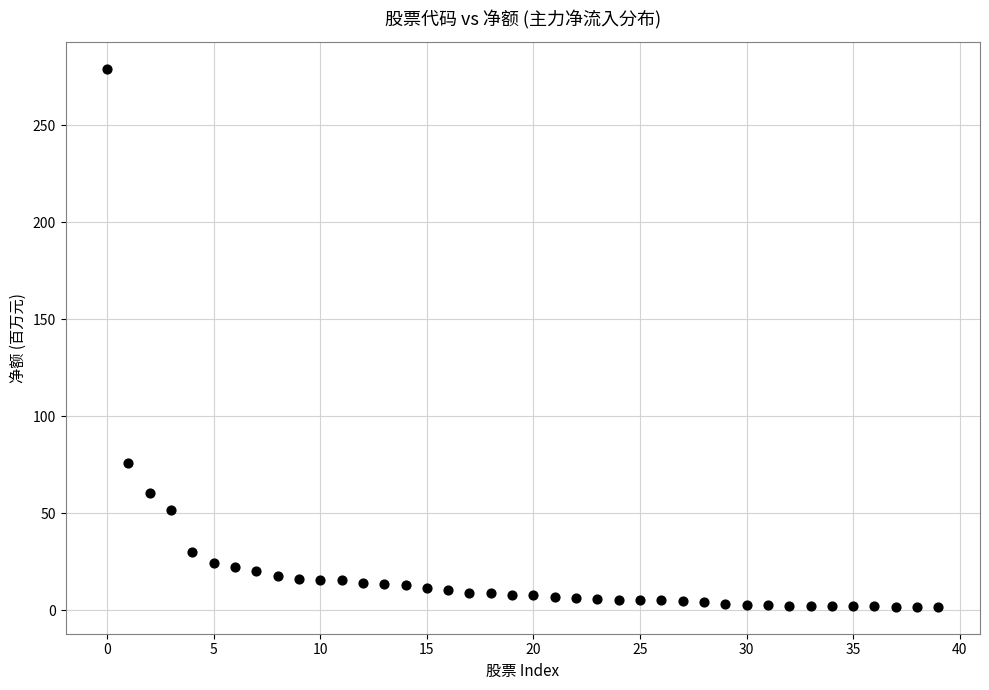

What Y value in the scatter plot is closest to 140?

76.0